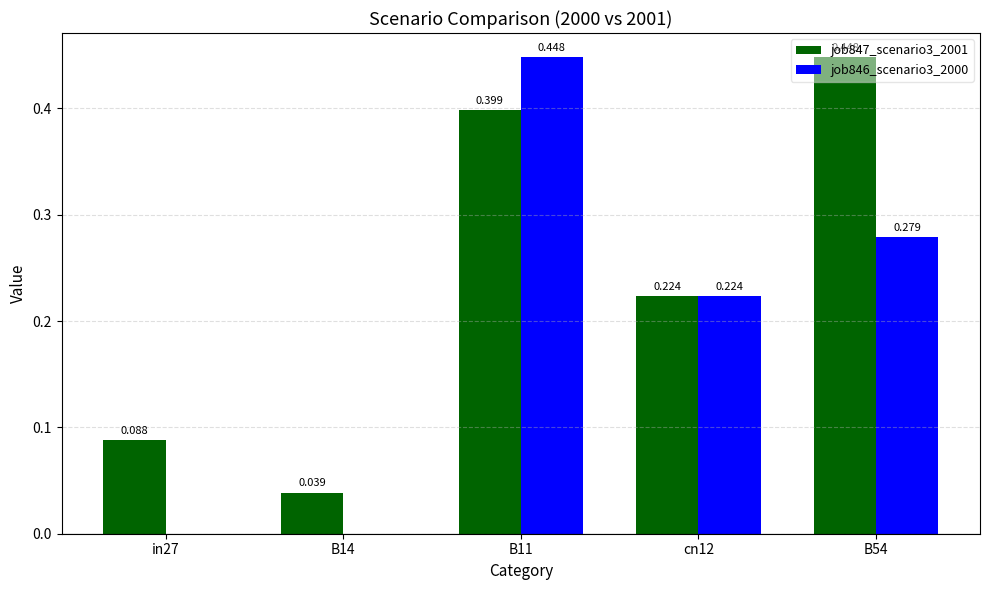

Is the value of job847_scenario3_2001 at cn12 greater than the value of job846_scenario3_2000 at B14?

Yes